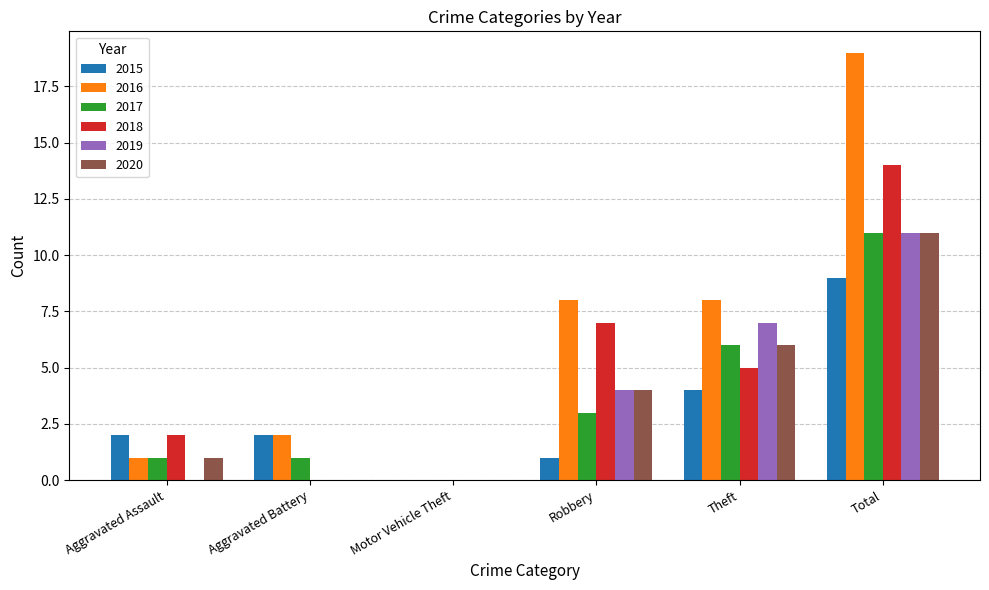

Which category has the highest value in the 2017 series?

Total